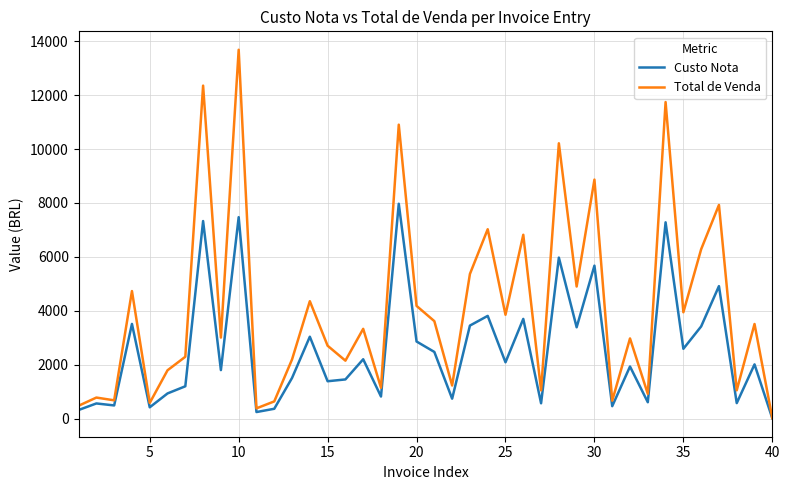

What is the greatest value displayed?

13685.0